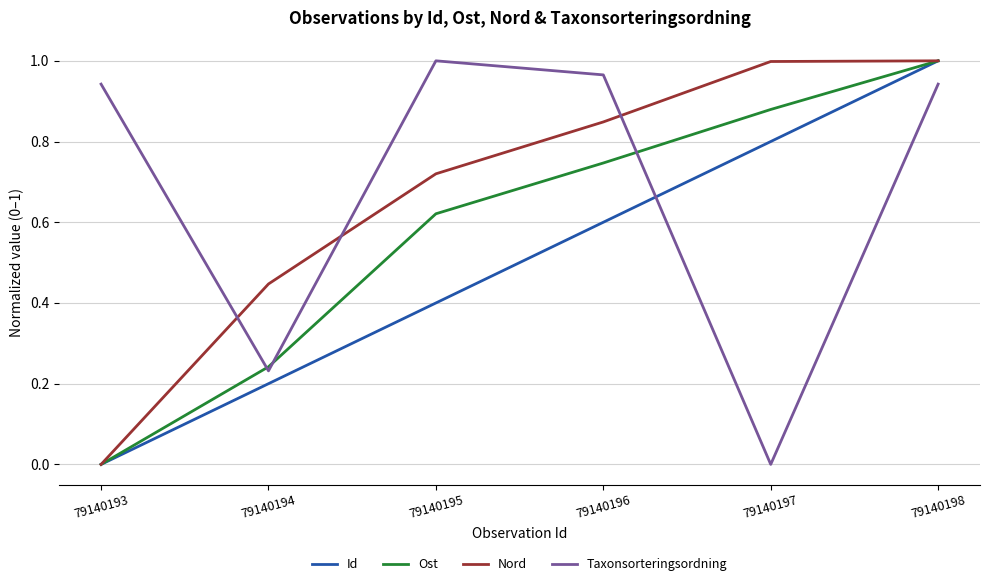

What are all the series names shown in the legend?

Id, Ost, Nord, Taxonsorteringsordning